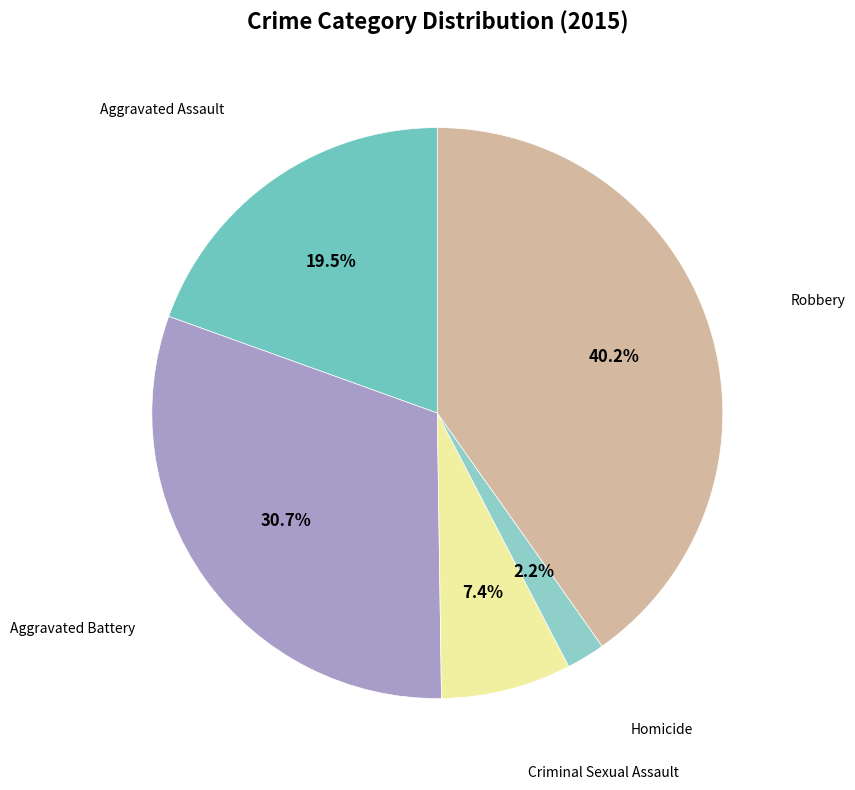

What is the largest slice in the pie chart?

Robbery